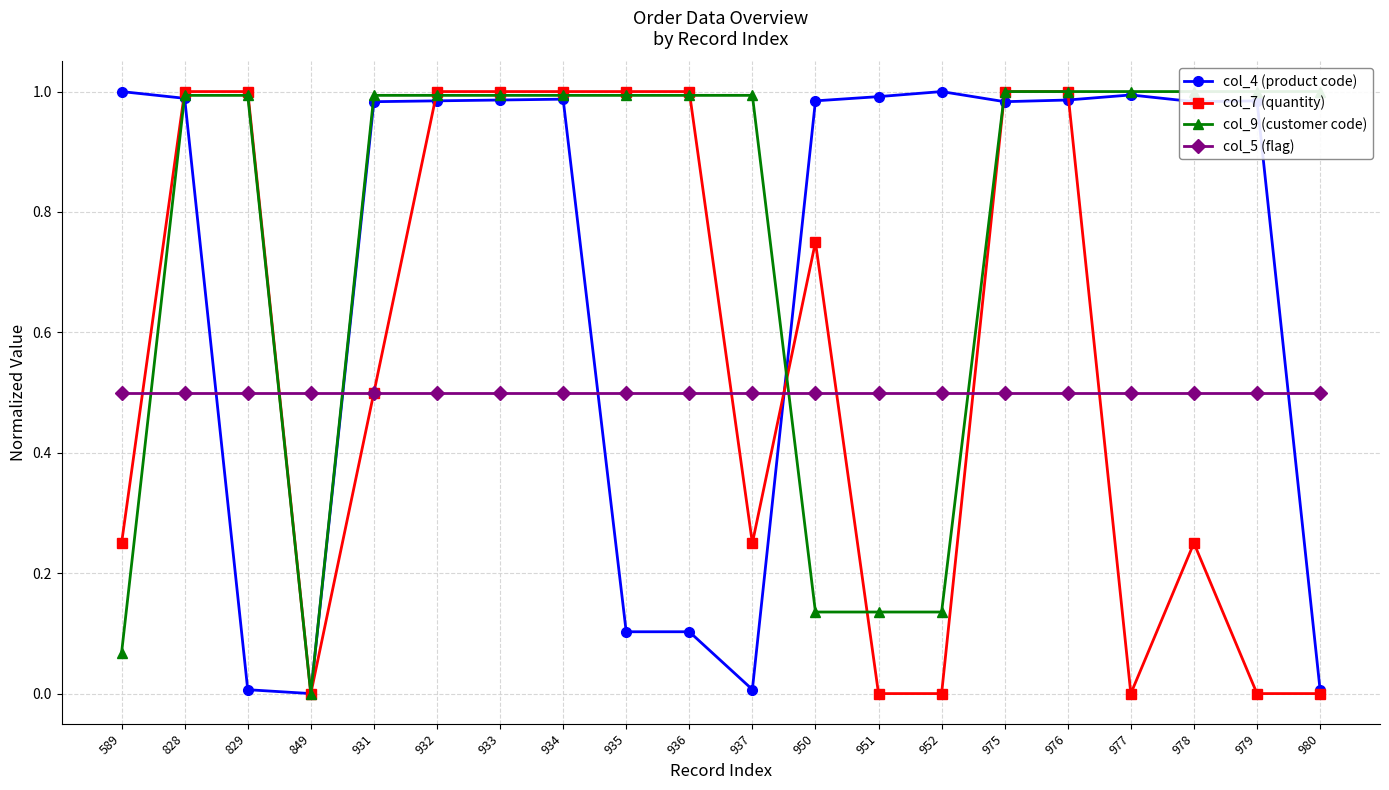

True or false: col_7 (quantity) and col_5 (flag) cross at least once.

True